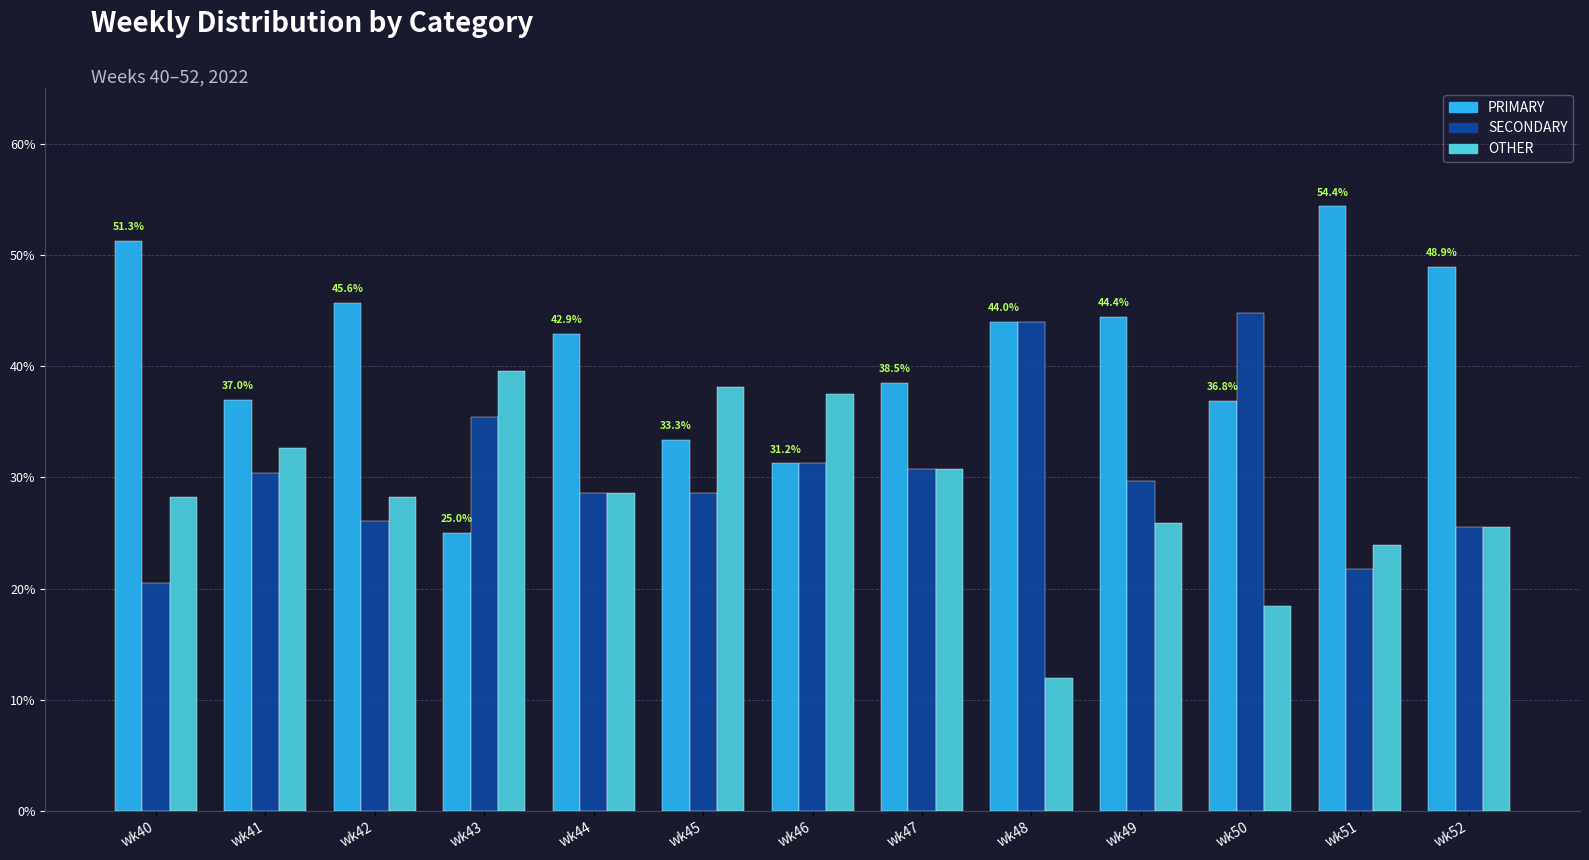

How many bars are there in each group?

3